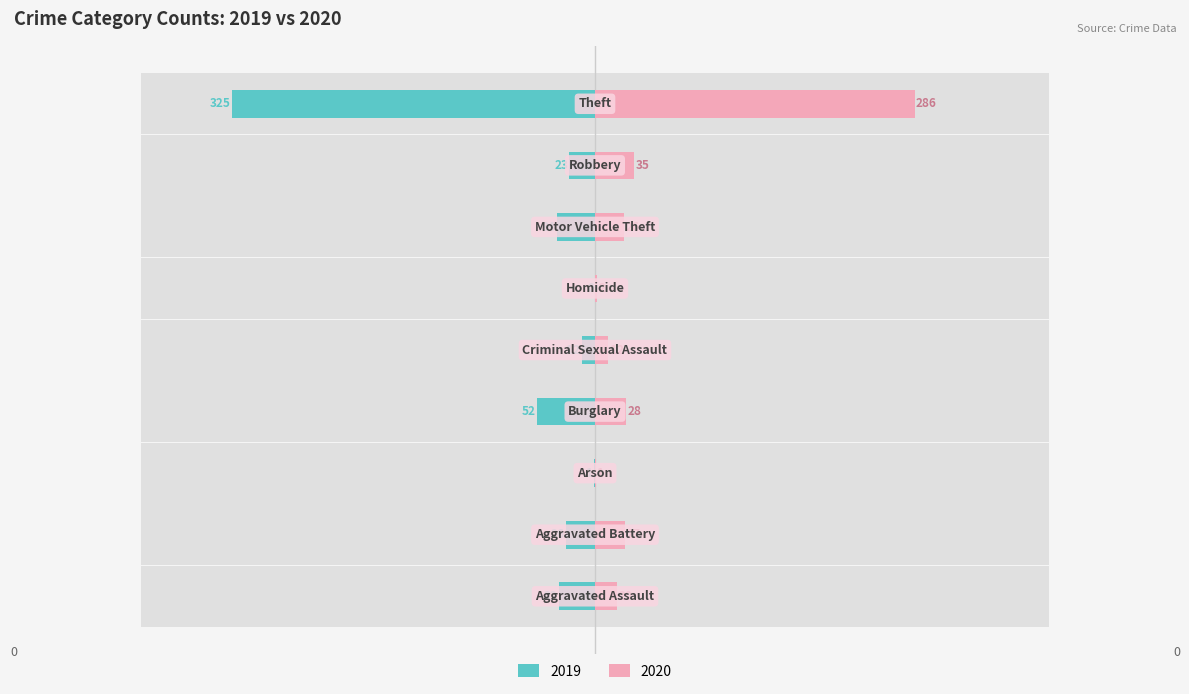

Which series has the largest total across all categories?

2019